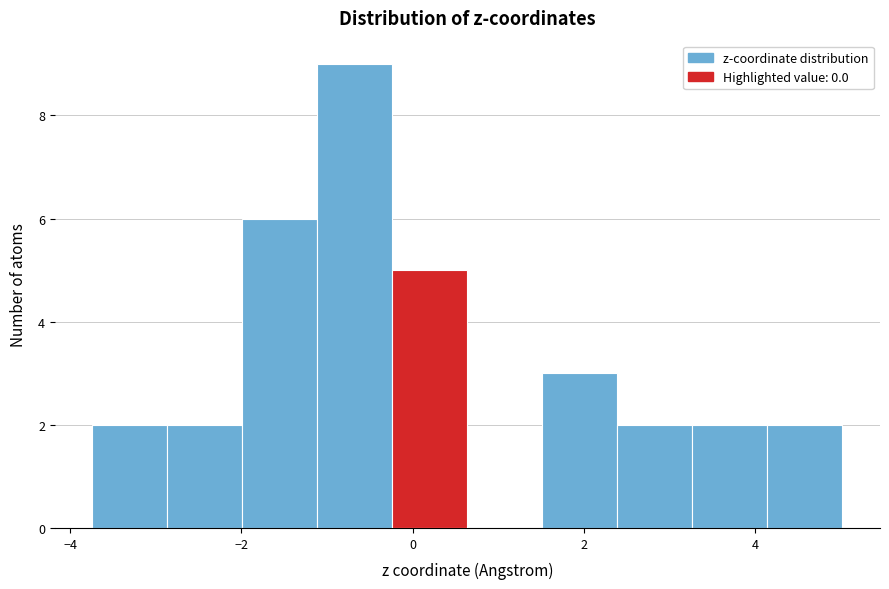

Reading left to right, list every bar in this chart as the range it spans on the x-axis followed by its height. Neither the bar edges nor the heights are printed on the chart, so give them approximately, as read against the axes.

-3.8 to -2.8: 2
-2.8 to -2.0: 2
-2.0 to -1.2: 6
-1.2 to -0.2: 9
-0.2 to 0.6: 5
0.6 to 1.6: 0
1.6 to 2.4: 3
2.4 to 3.2: 2
3.2 to 4.2: 2
4.2 to 5.0: 2